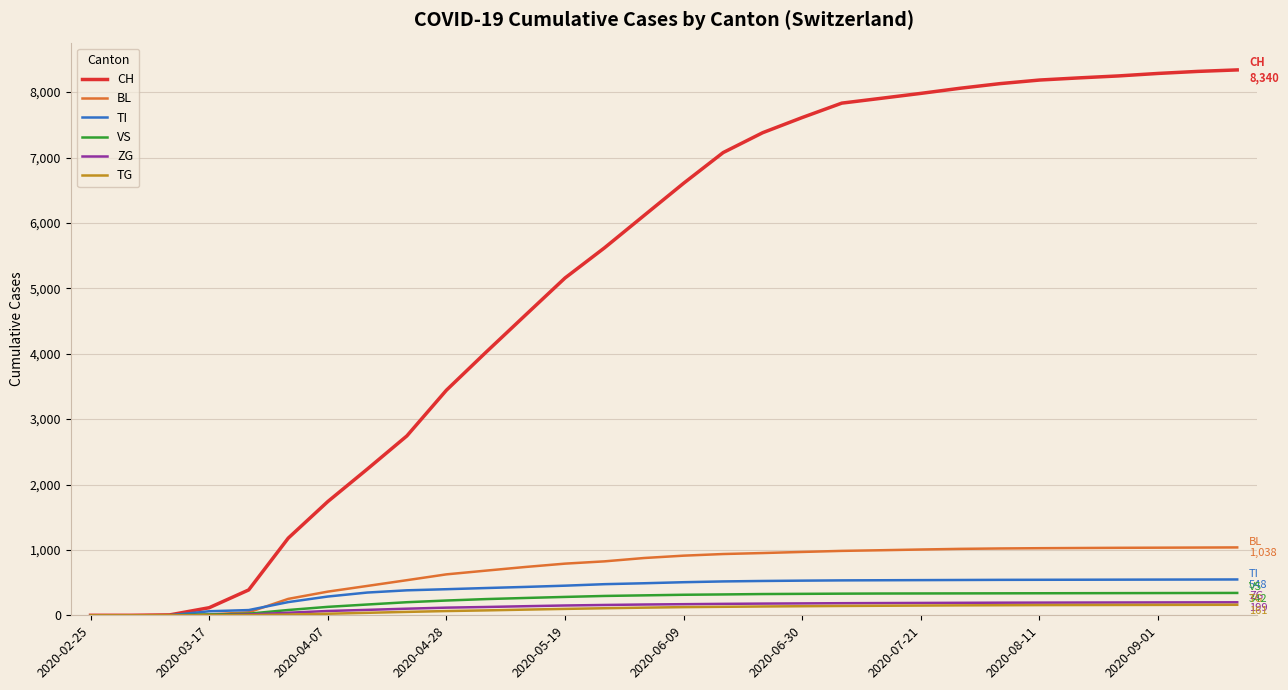

Which series has the largest total across all categories?

CH